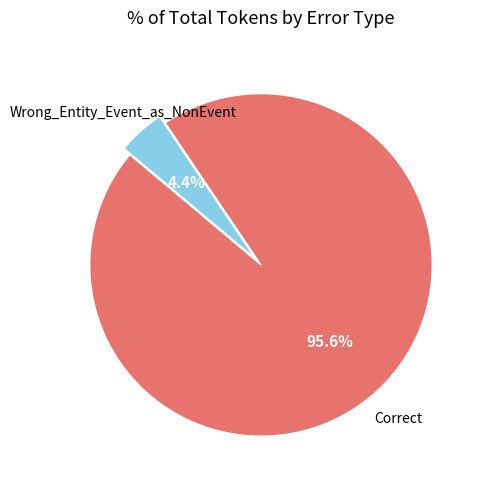

Does any single category account for the majority?

Yes